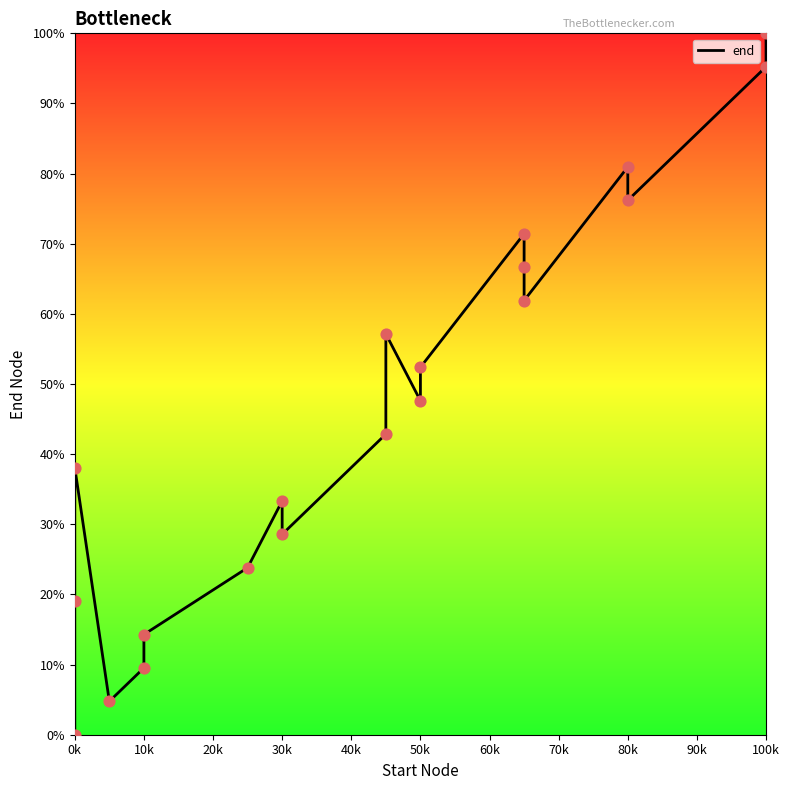

Which has a higher value, 30k or 100k?

100k